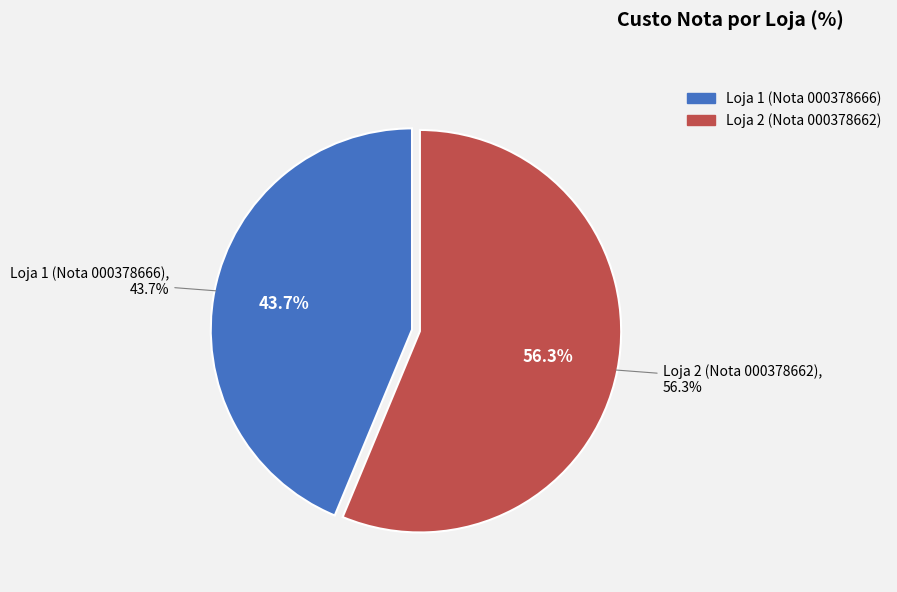

What is the total percentage of Loja 1 (Nota 000378666) and Loja 2 (Nota 000378662)?

100.0%